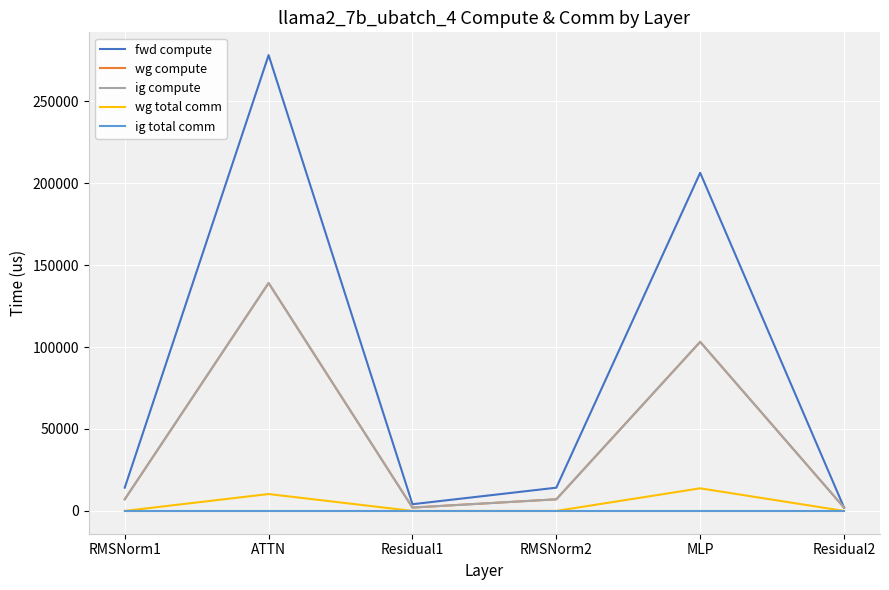

True or false: wg total comm and ig total comm cross at least once.

False